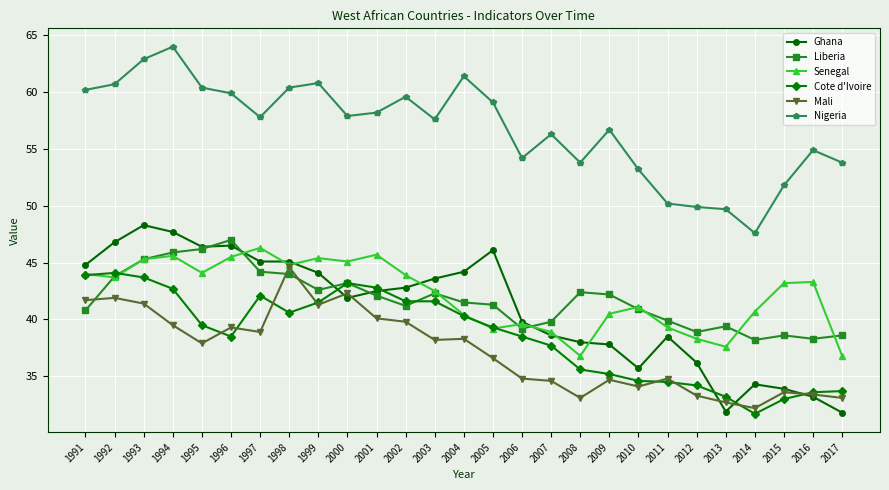

What is the value of the Mali point at the 16th from the left?

34.8